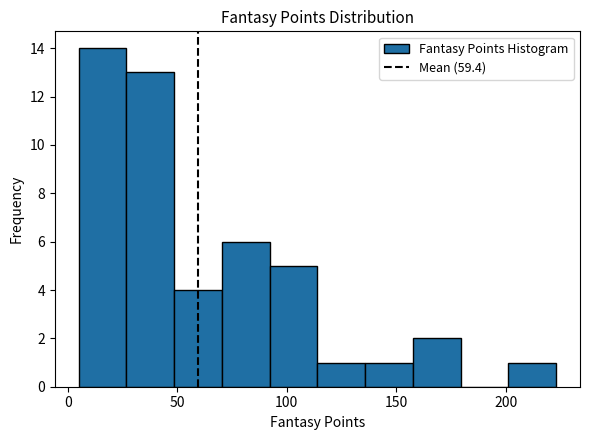

How tall is the bar that spans 115 to 135 on the x-axis? Neither the bar edges nor the heights are printed on the chart, so give them approximately, as read against the axes.

1